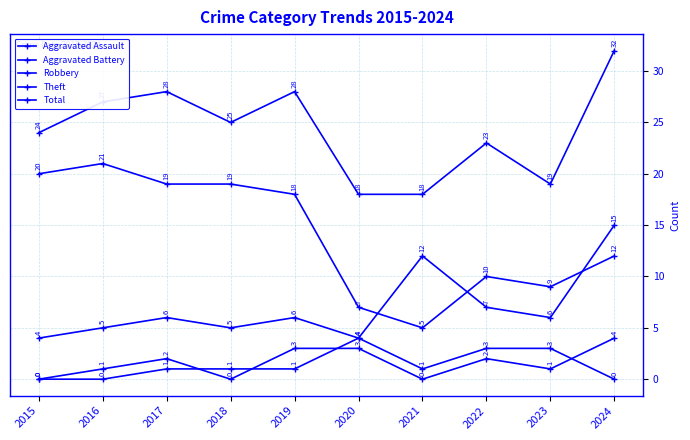

At which category is the sum across all series the highest?

2024